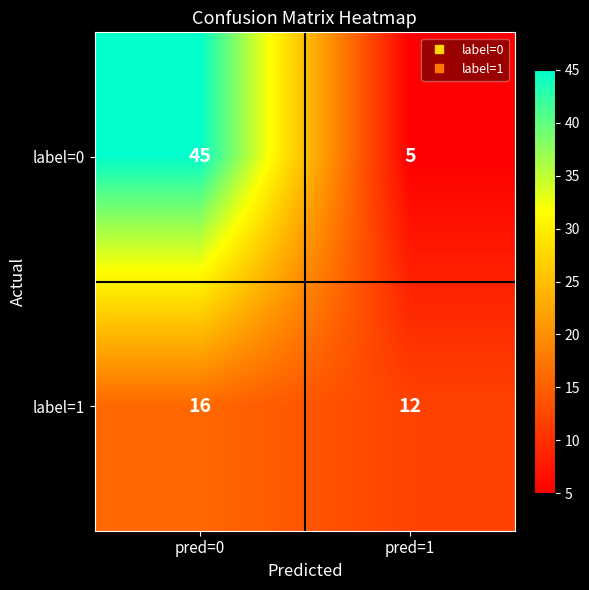

Rank the series at pred=0 from highest to lowest value.

label=0, label=1